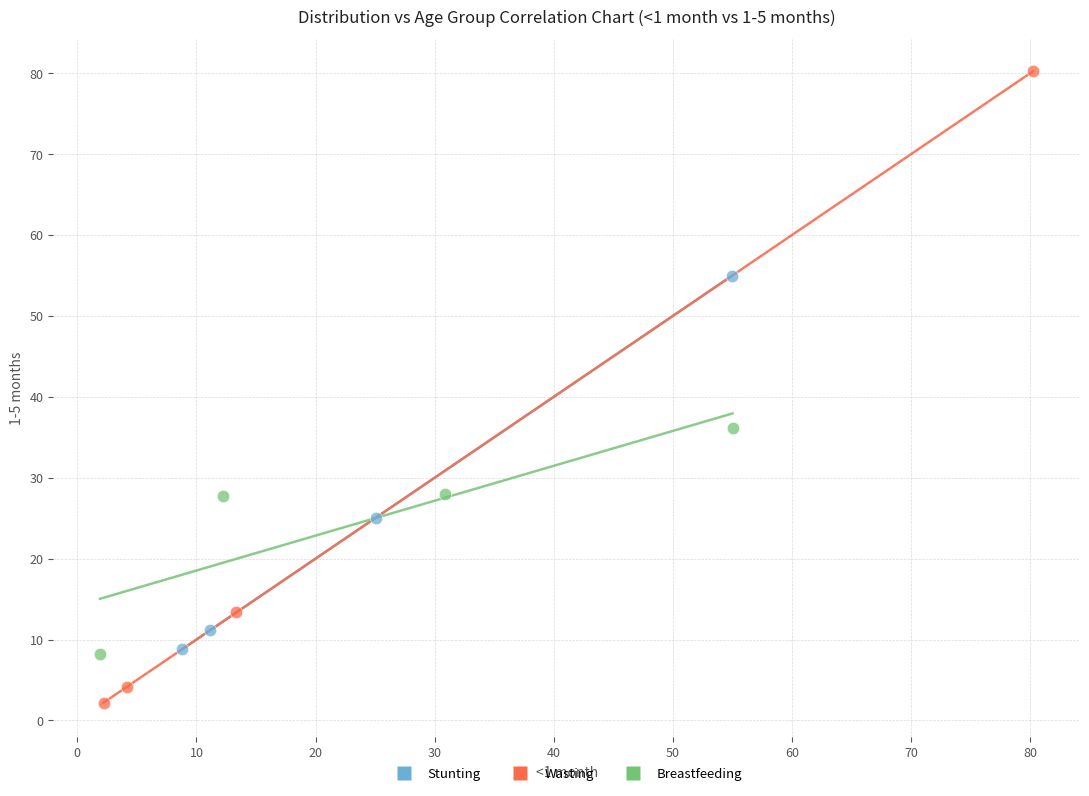

Which series has the widest spread of Y values?

Wasting